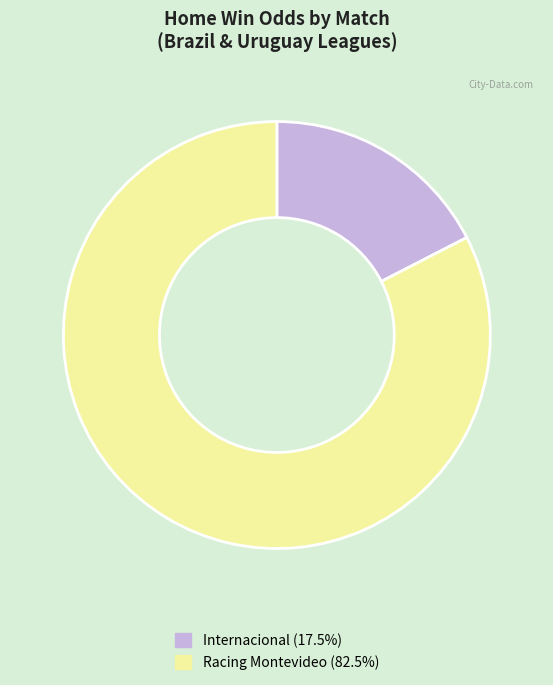

Combined, do Racing Montevideo (82.5%) and Internacional (17.5%) account for over 50%?

Yes